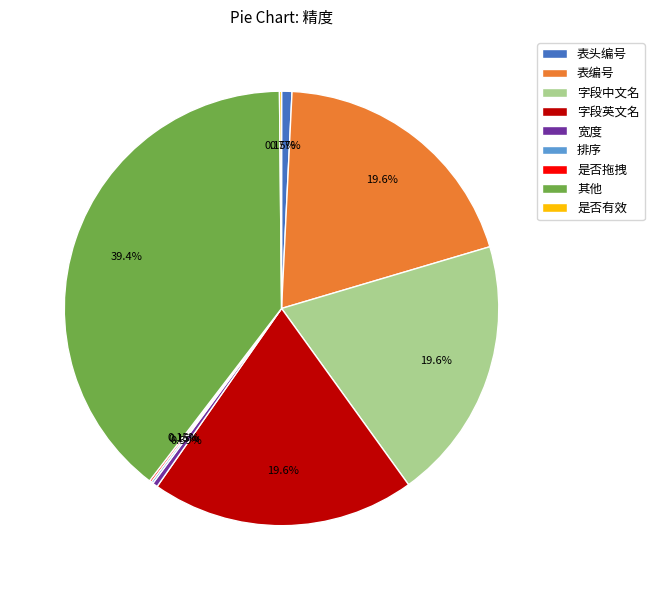

Is 其他 the majority of the pie?

No